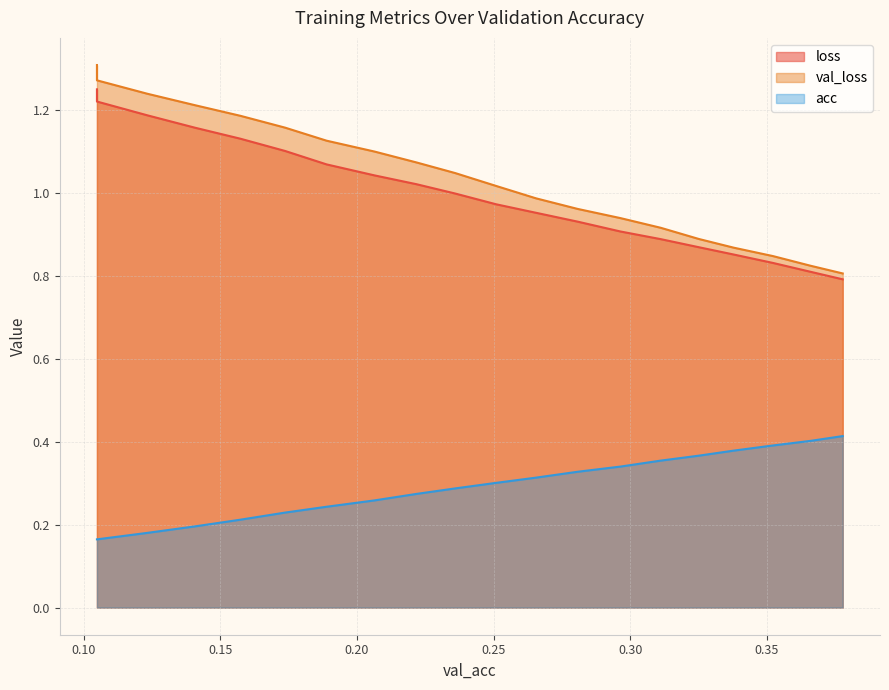

Which series has the largest range (max minus min)?

val_loss